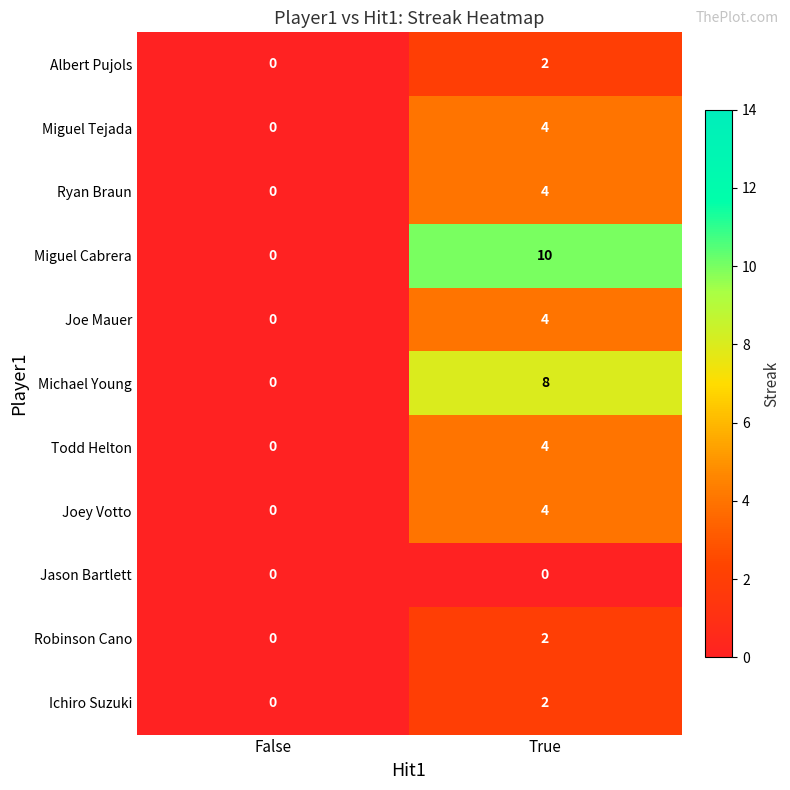

What is the maximum value shown in the chart?

10